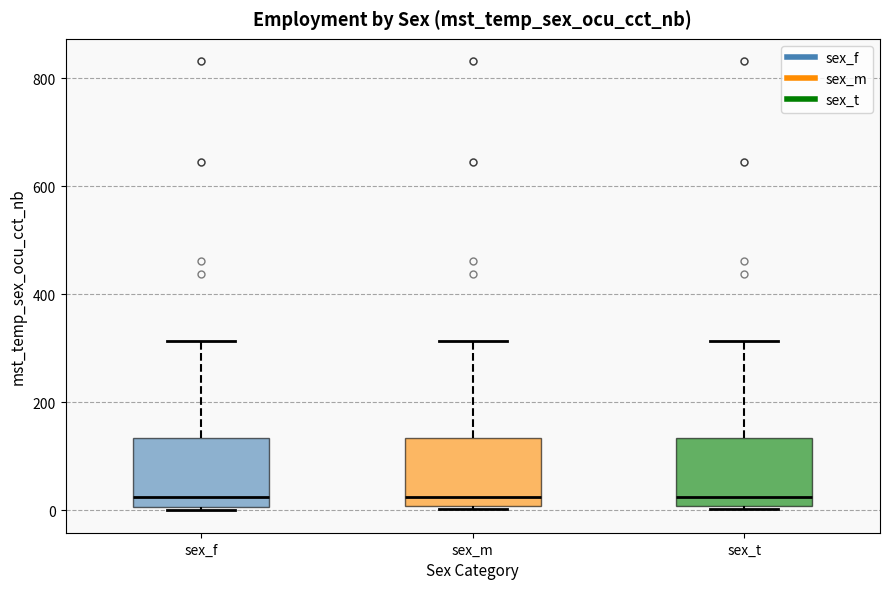

Where is the lower edge of the box for sex_f on the y-axis? The values are not printed on the chart, so give them approximately, as read against the axis.

0